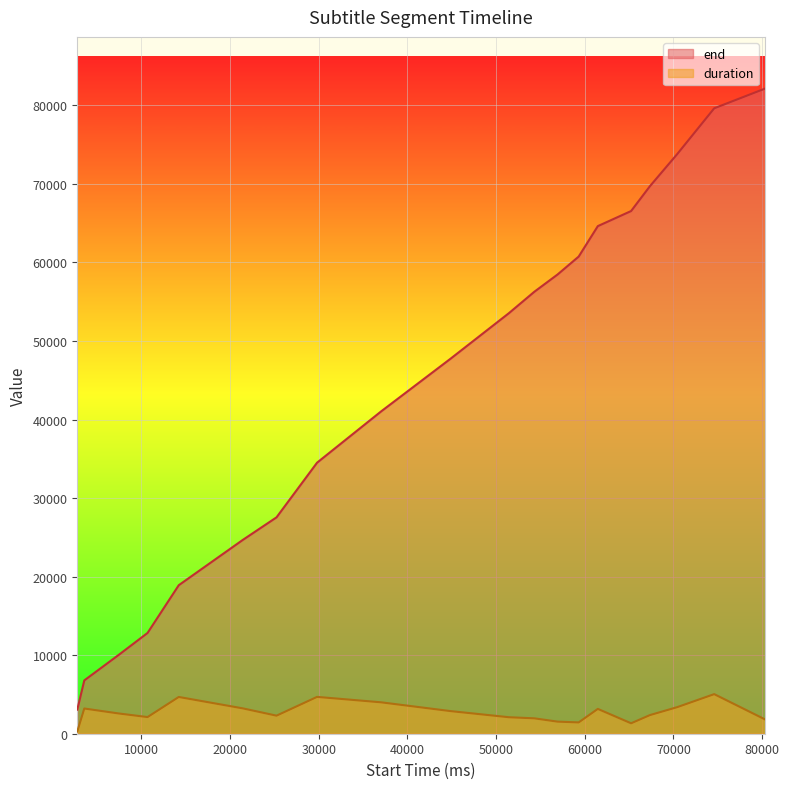

At which category does duration reach its first local valley?

10710